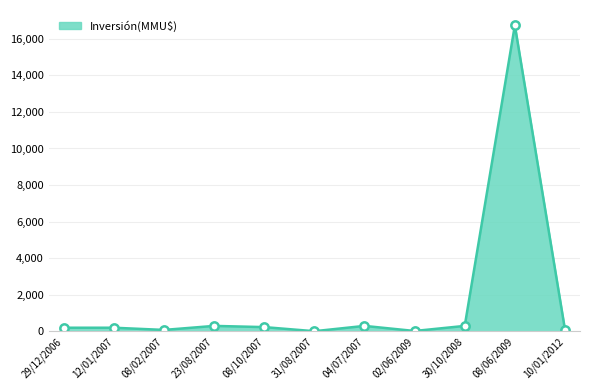

The chart shows a value of 5519 at 08/06/2009. True or false?

False